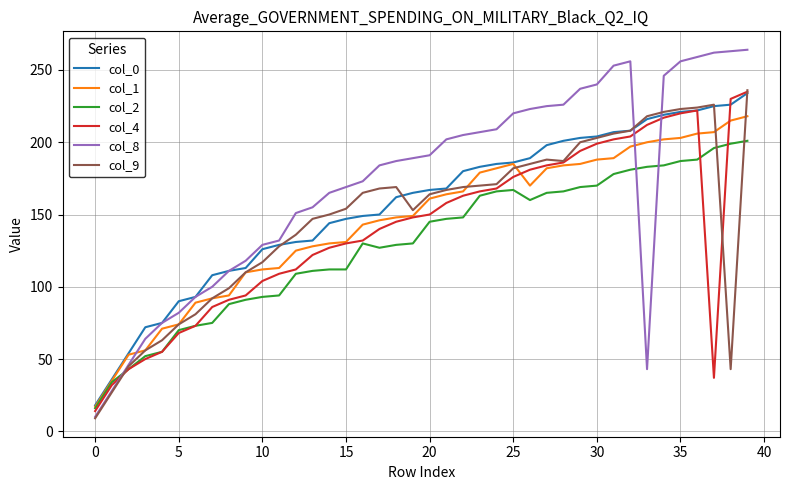

What is the lowest value of the col_4 series?

14